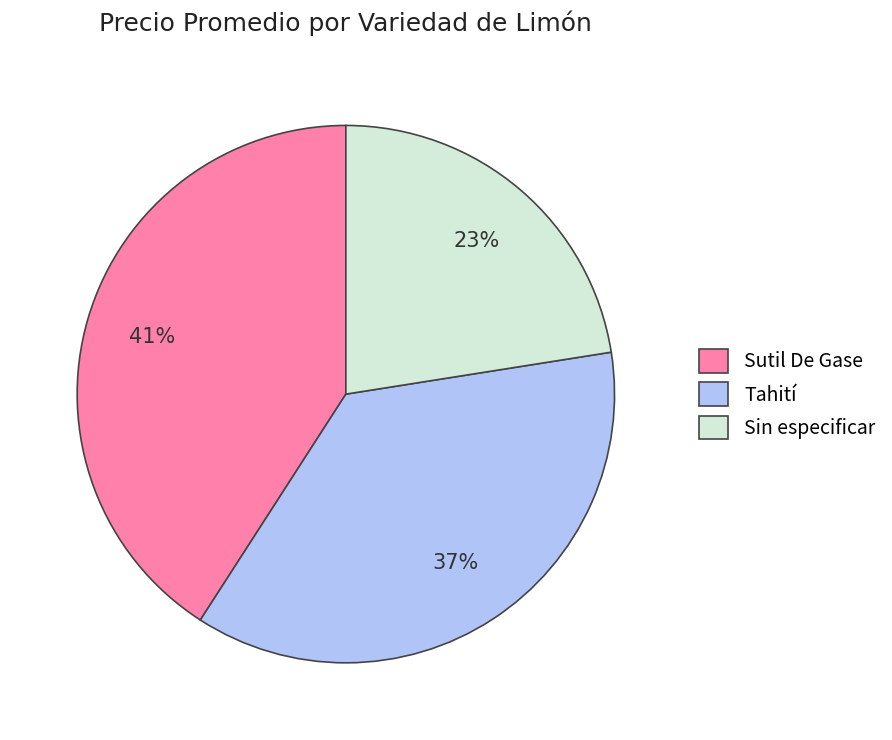

To the nearest percent, what is the average slice percentage?

33%